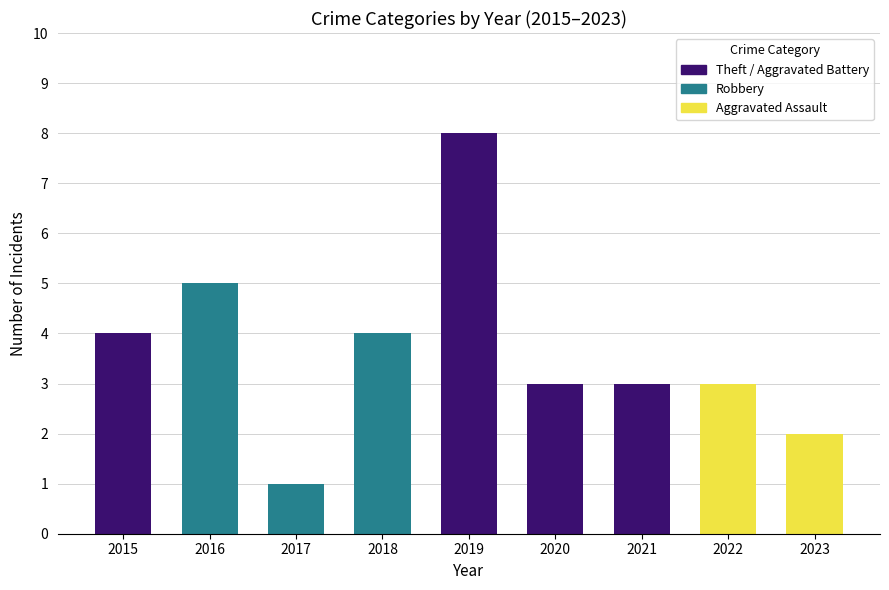

What is the sum of the values at 2021 and 2018?

7